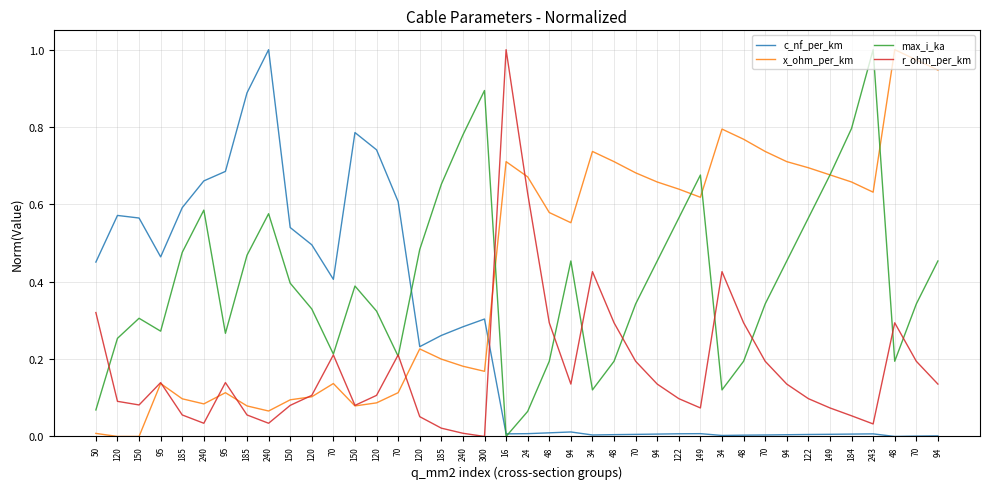

What are all the series names shown in the legend?

c_nf_per_km, x_ohm_per_km, max_i_ka, r_ohm_per_km